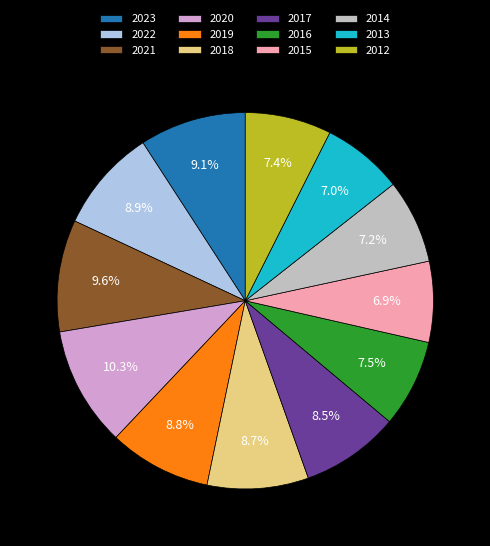

To the nearest percent, what is the combined percentage of 2023 and 2020?

19%